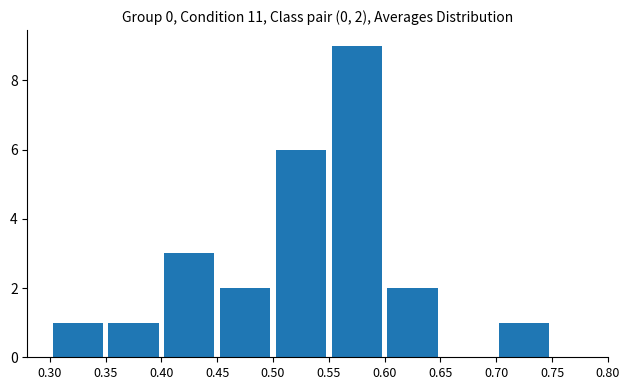

What is the sum of all values?

25